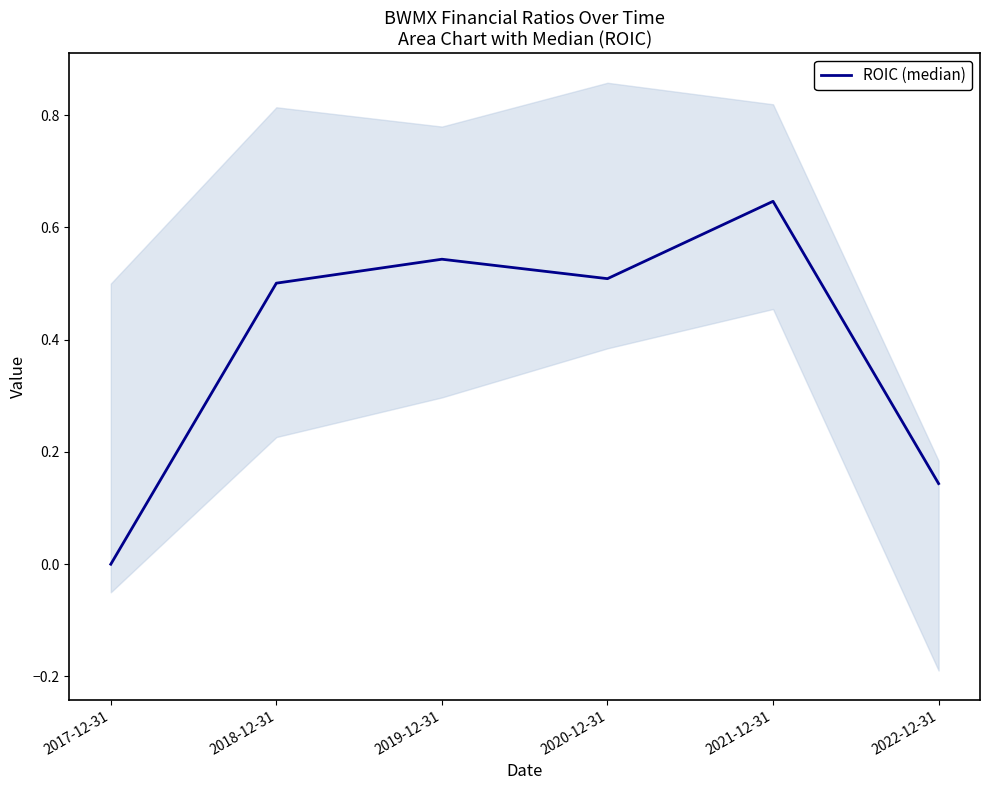

What is the value of the 2nd point from the left?

0.5